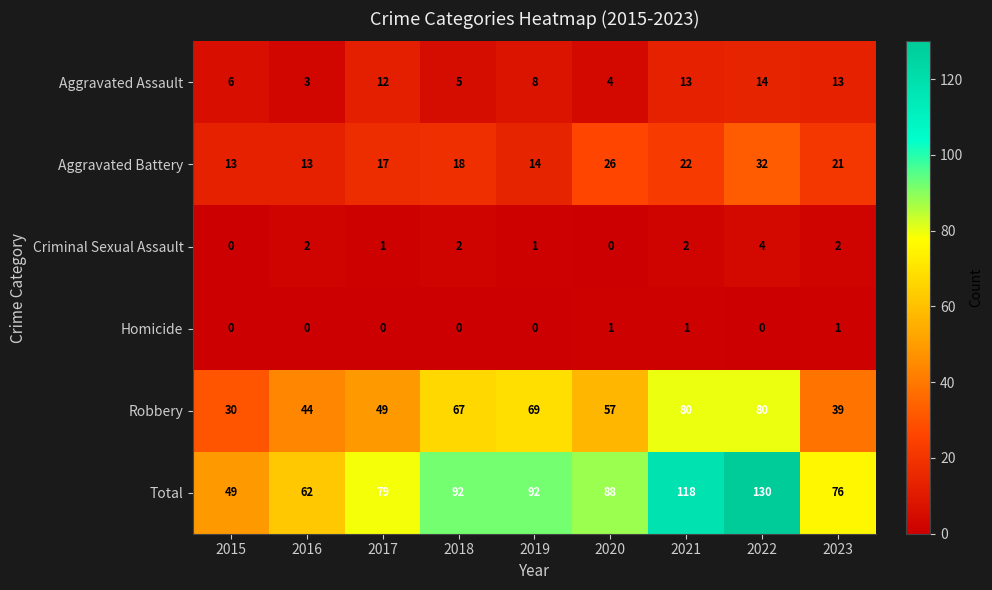

Which series changed the most between 2020 and 2022?

Total